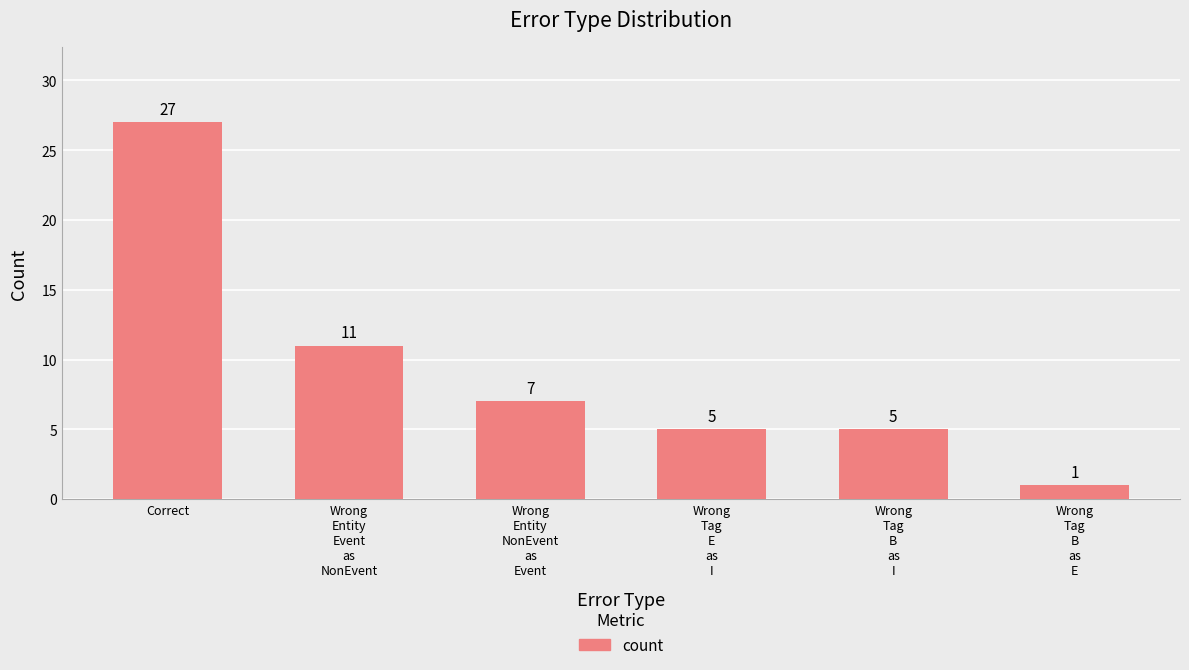

What is the label of the 4th bar from the left?

Wrong
Tag
E
as
I